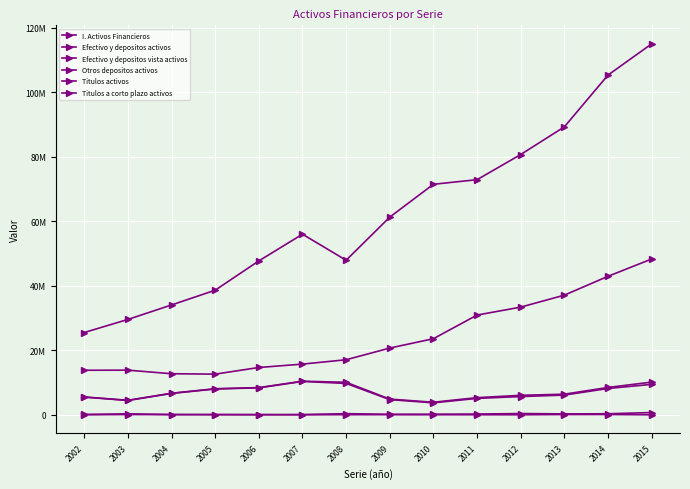

At which category is the sum across all series the highest?

2015